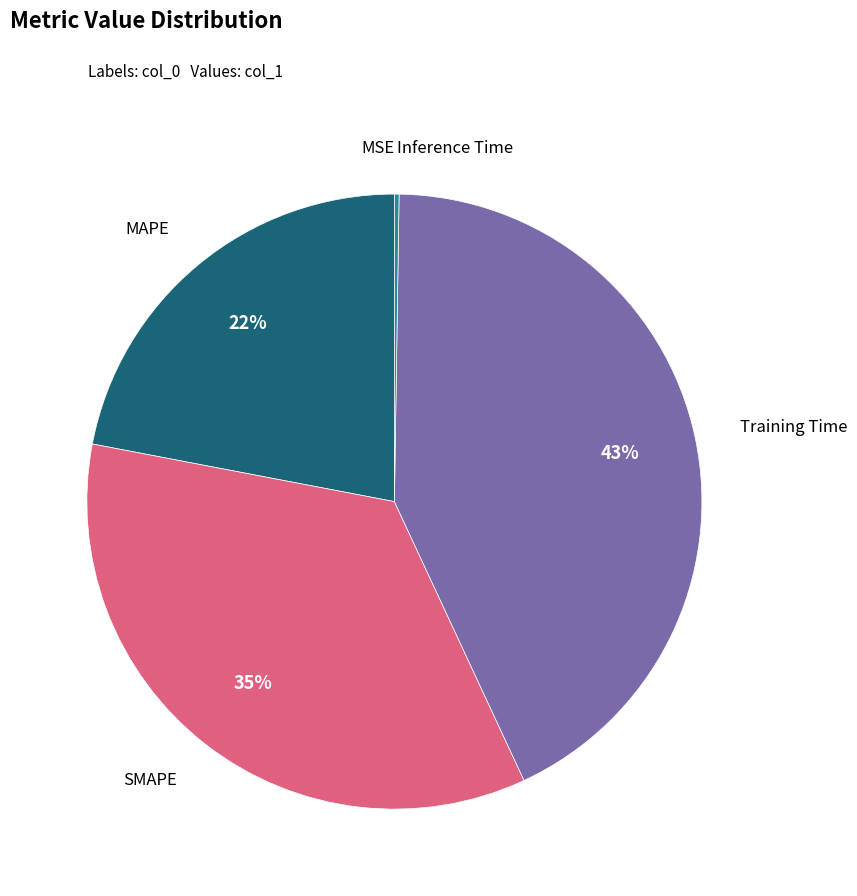

To the nearest percent, what is the difference between the largest and smallest slice percentages?

43%